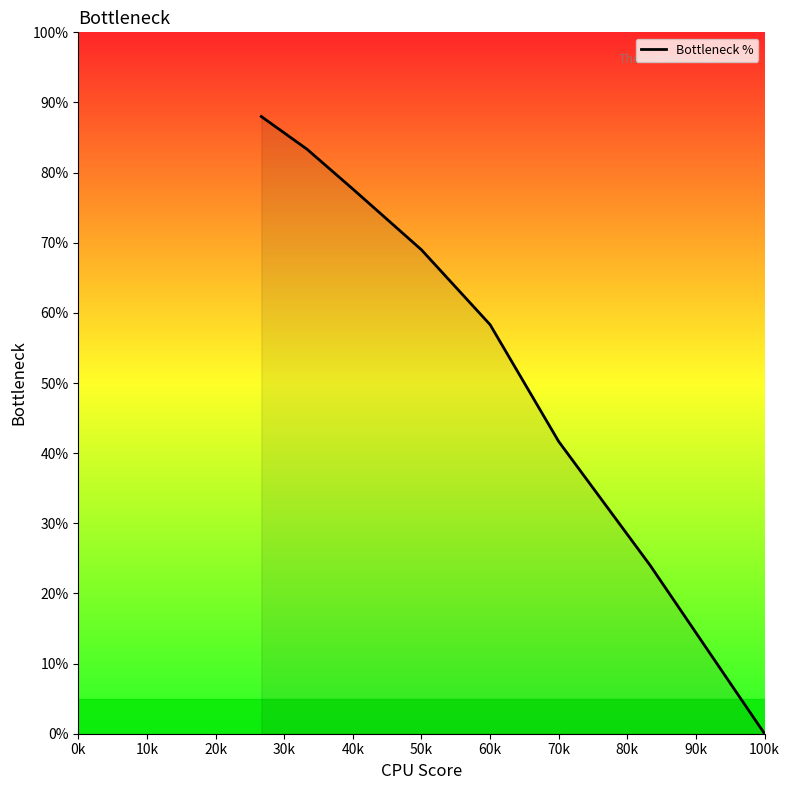

True or false: the data has more than 1 interior local peaks.

False